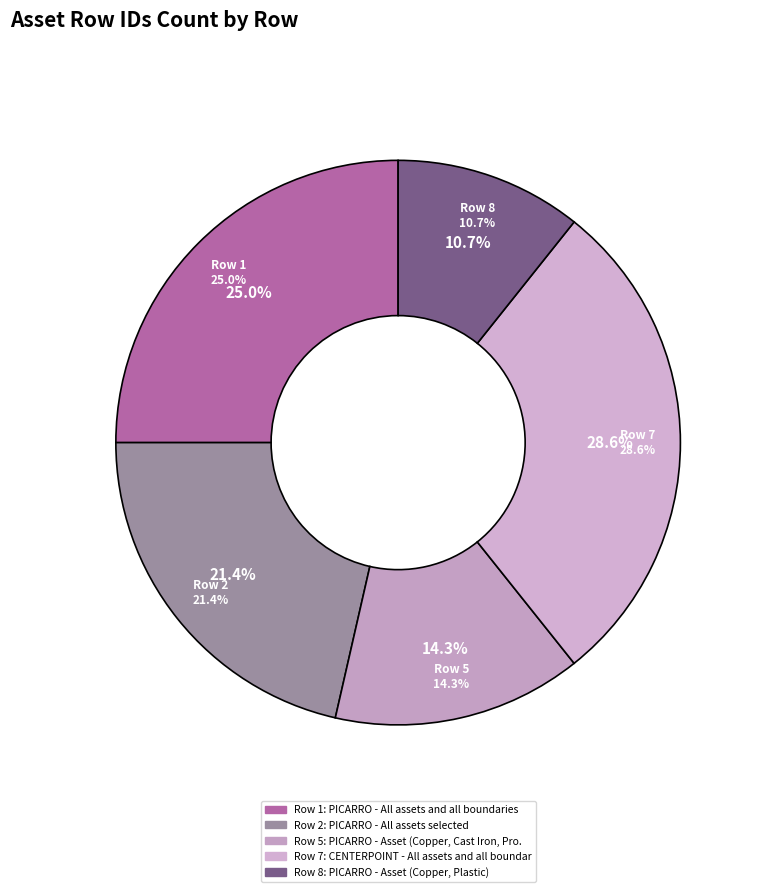

Is the sum of Row 5 and Row 8 greater than half?

No